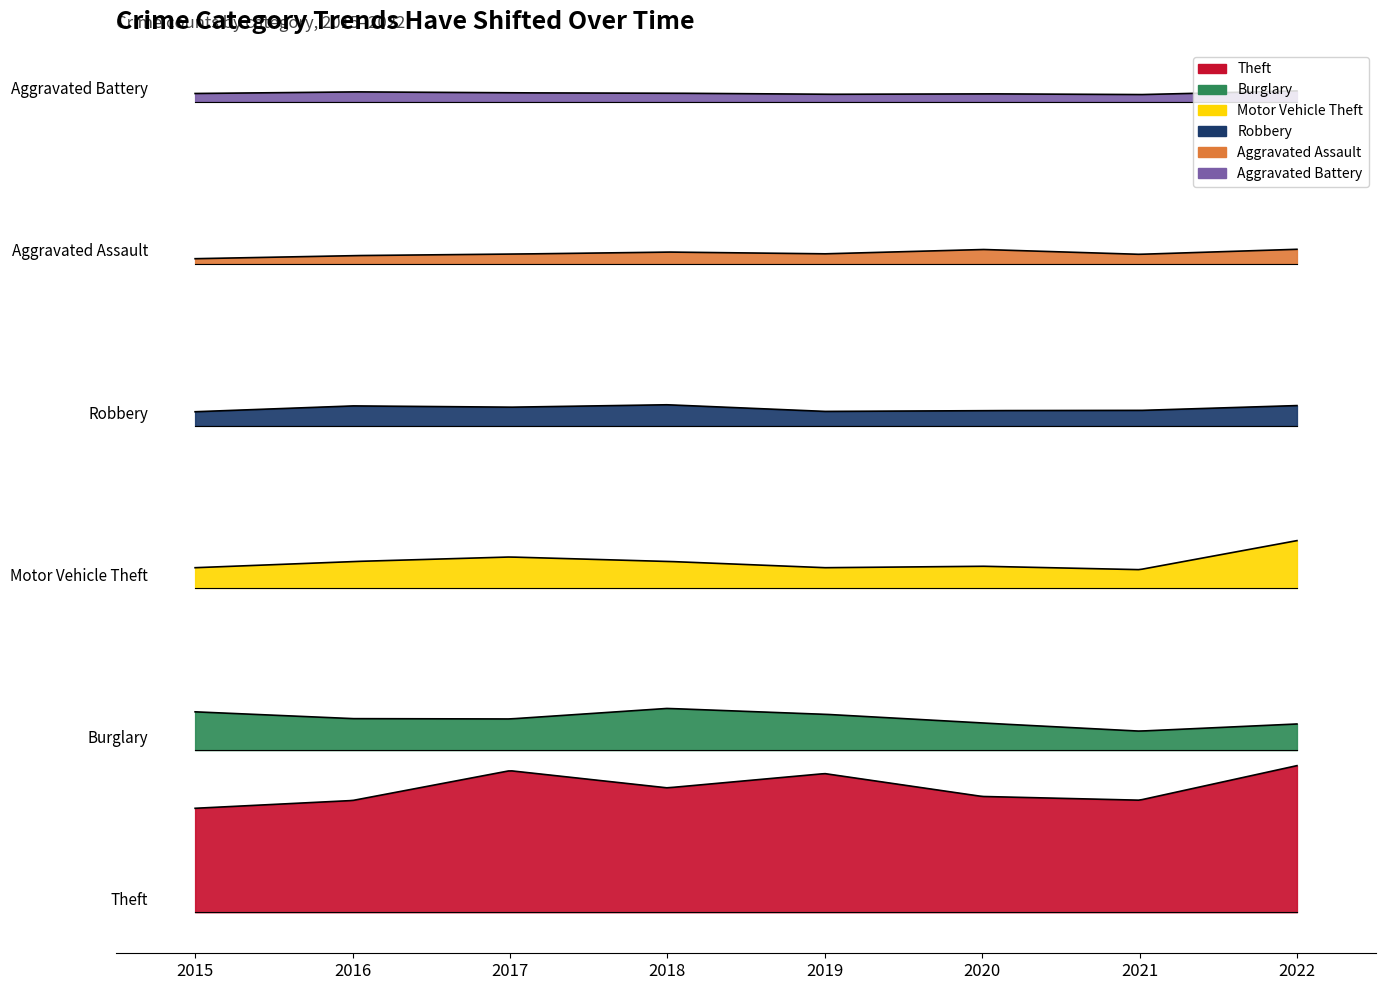

Which category has the lowest value across all series?

2015